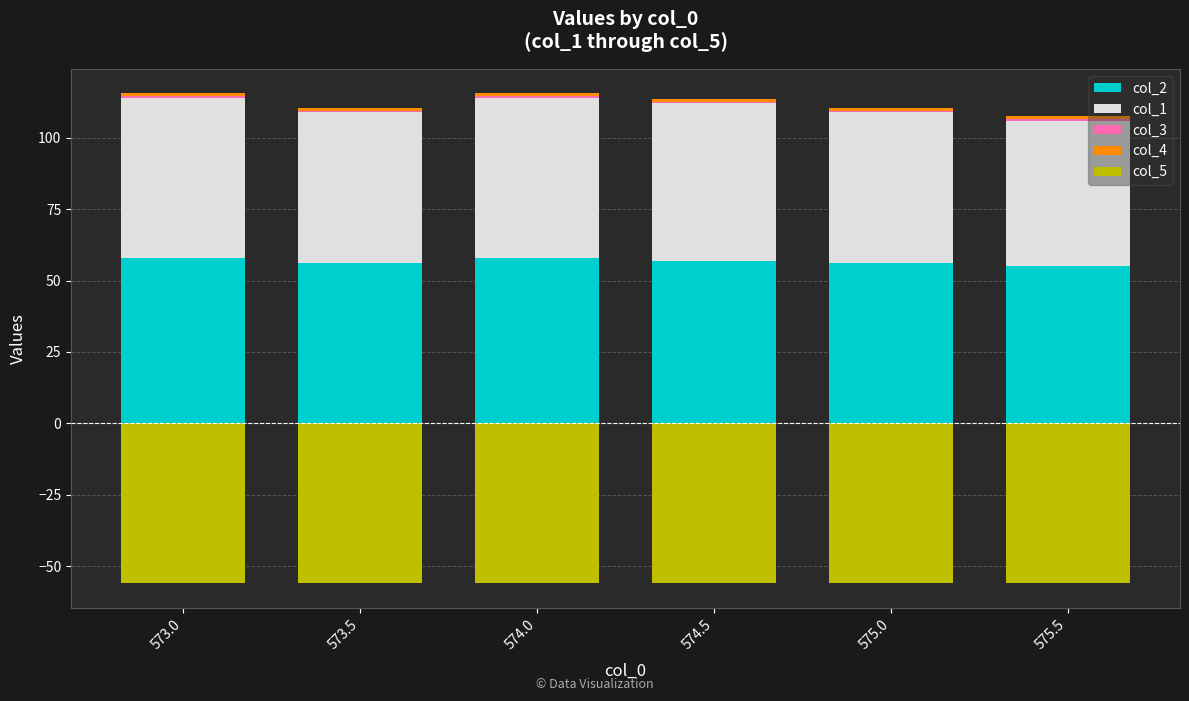

Which series has the largest total across all categories?

col_2